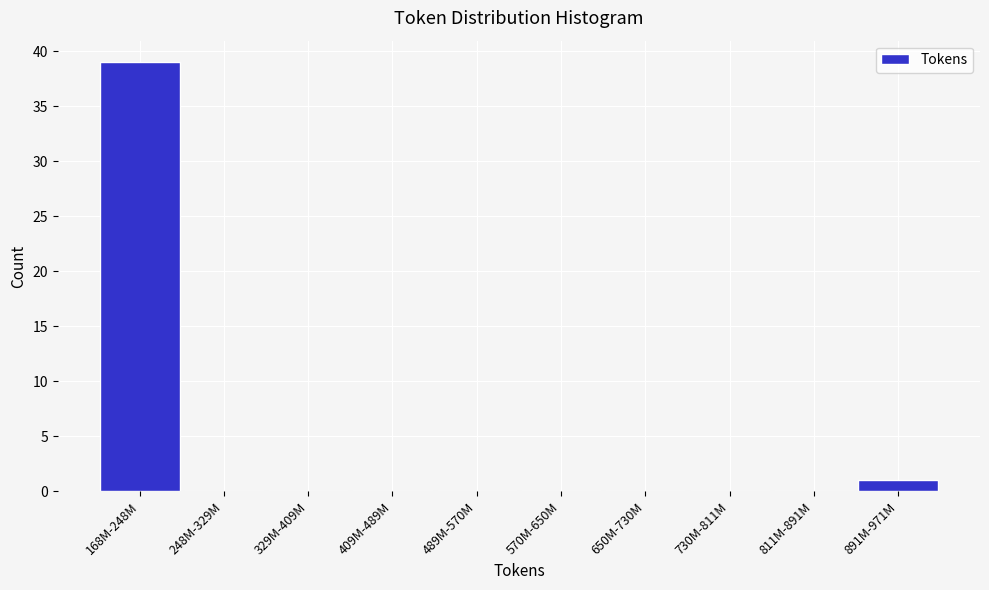

Reading left to right, transcribe all the data shown in this chart.

168M-248M=39	248M-329M=0	329M-409M=0	409M-489M=0	489M-570M=0	570M-650M=0	650M-730M=0	730M-811M=0	811M-891M=0	891M-971M=1